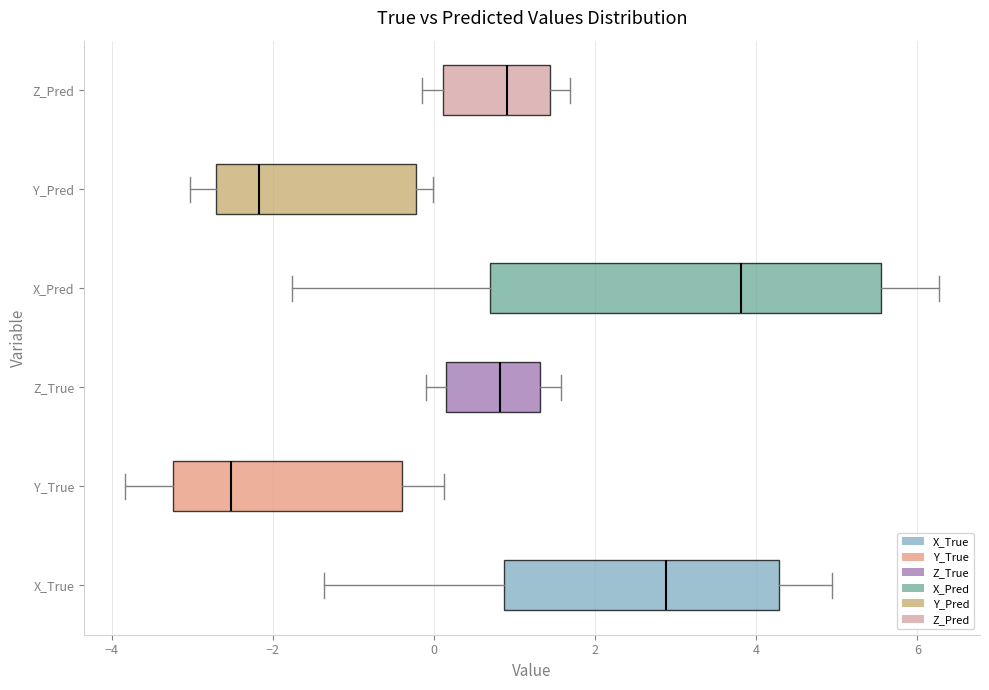

Reading bottom to top, read every box against the x-axis: the position of its median line, the range the box covers, and the ends of its whiskers. The values are not printed on the chart, so give them approximately, as read against the axis.

X_True: median 2.8, box 0.8 to 4.2, whiskers -1.4 to 5.0
Y_True: median -2.6, box -3.2 to -0.4, whiskers -3.8 to 0.2
Z_True: median 0.8, box 0.2 to 1.4, whiskers 0.0 to 1.6
X_Pred: median 3.8, box 0.6 to 5.6, whiskers -1.8 to 6.2
Y_Pred: median -2.2, box -2.8 to -0.2, whiskers -3.0 to 0.0
Z_Pred: median 1.0, box 0.2 to 1.4, whiskers -0.2 to 1.6